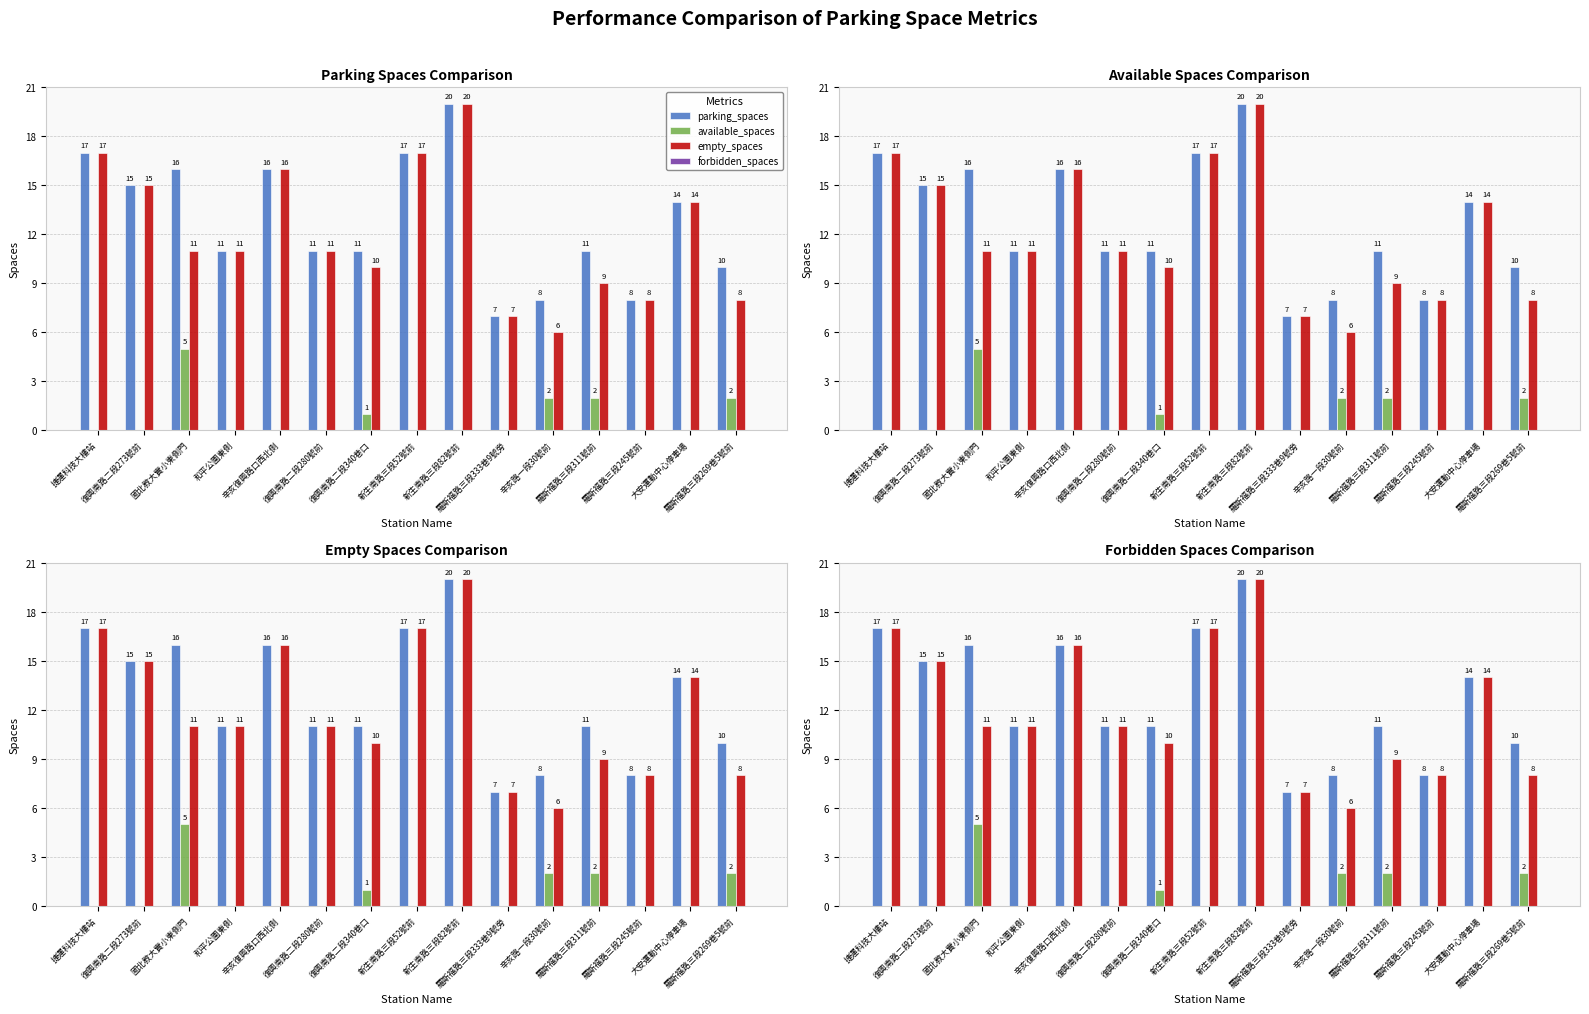

The value of empty_spaces at 國北教大實小東側門 is 11. True or false?

True